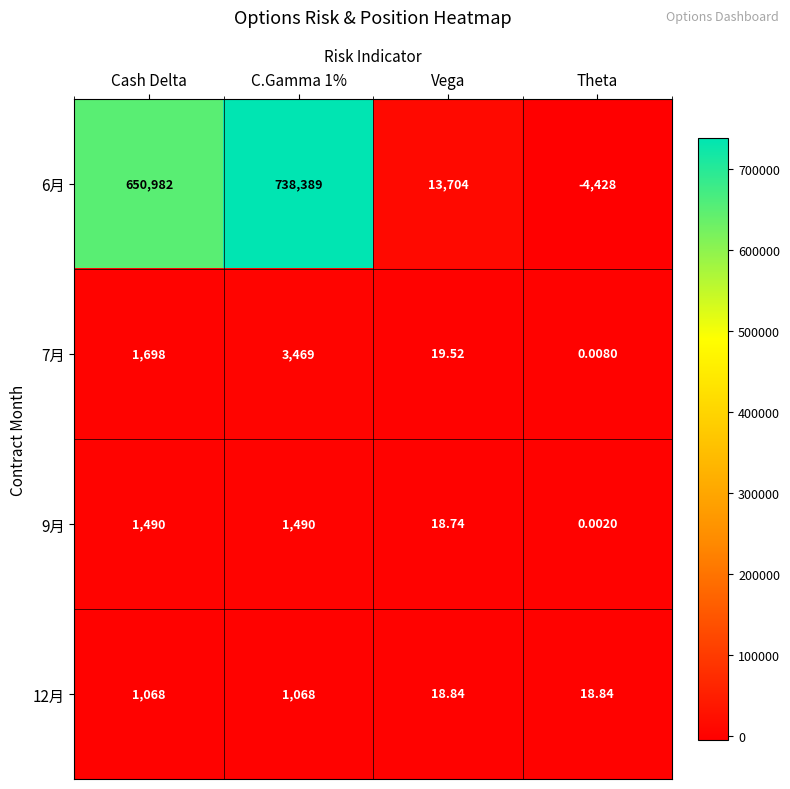

Where is 9月 nearest to the value 745?

Vega